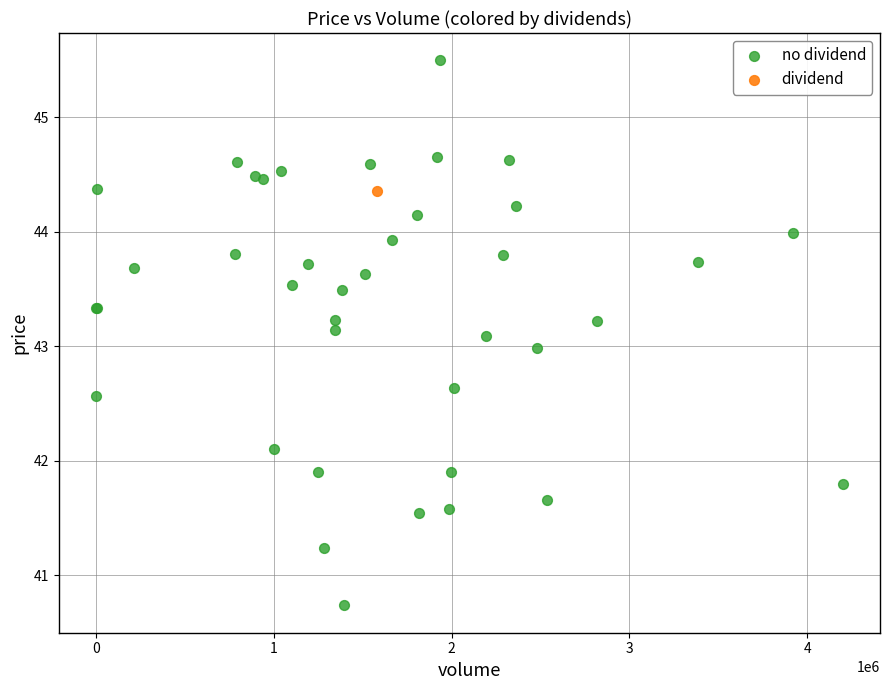

What are all the series names shown in the legend?

no dividend, dividend